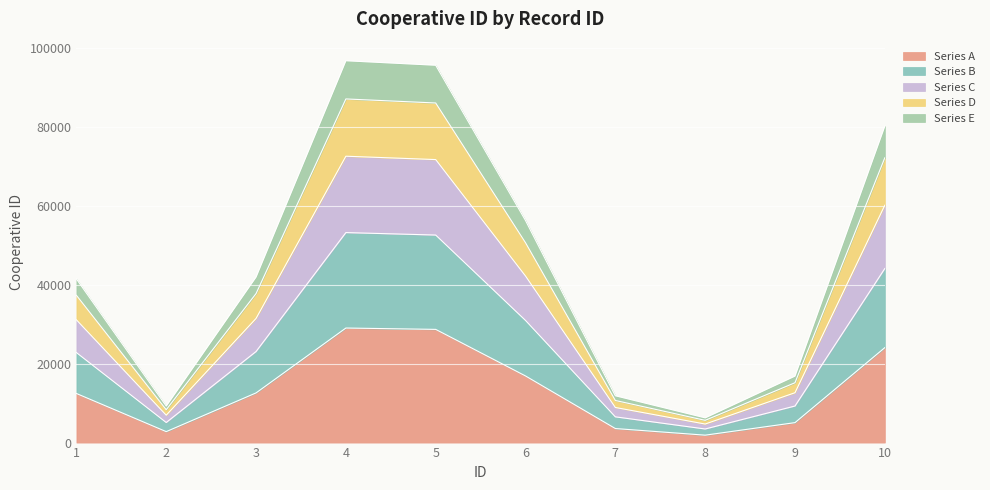

What is the total value across all series at 5?

95508.0